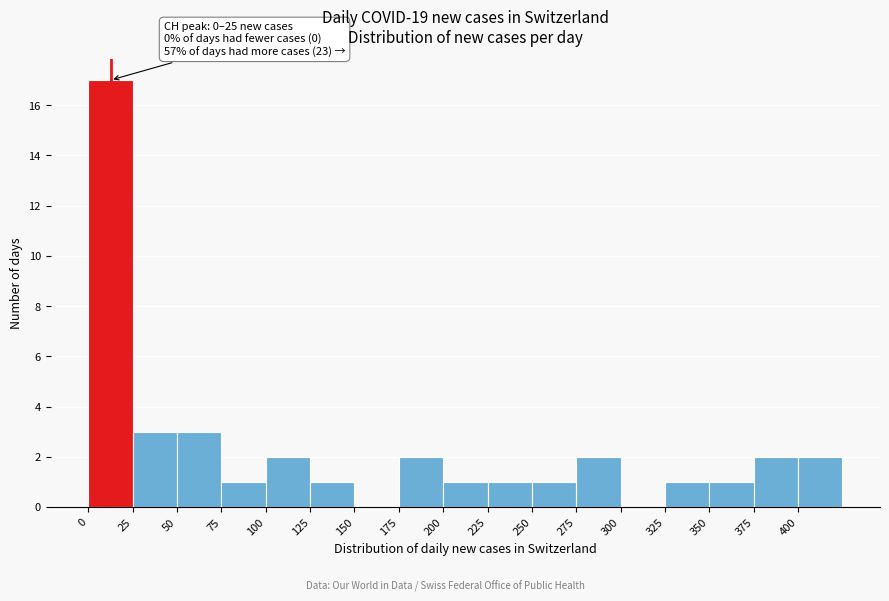

Over which range of the x-axis is the bar tallest?

0 to 25